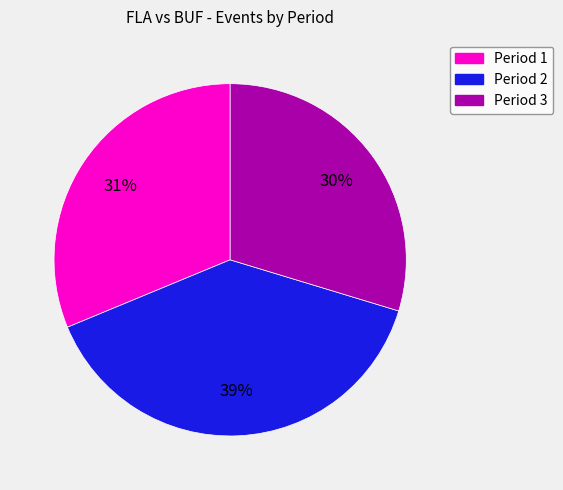

Combined, do Period 1 and Period 3 account for over 50%?

Yes